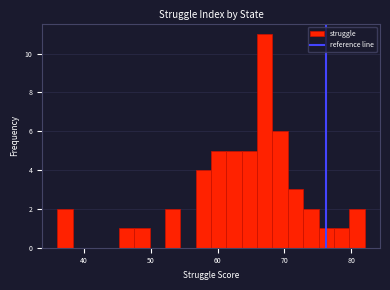

Around what value on the x-axis is the tallest bar? Give the approximate position of its centre, as read against the axis.

67